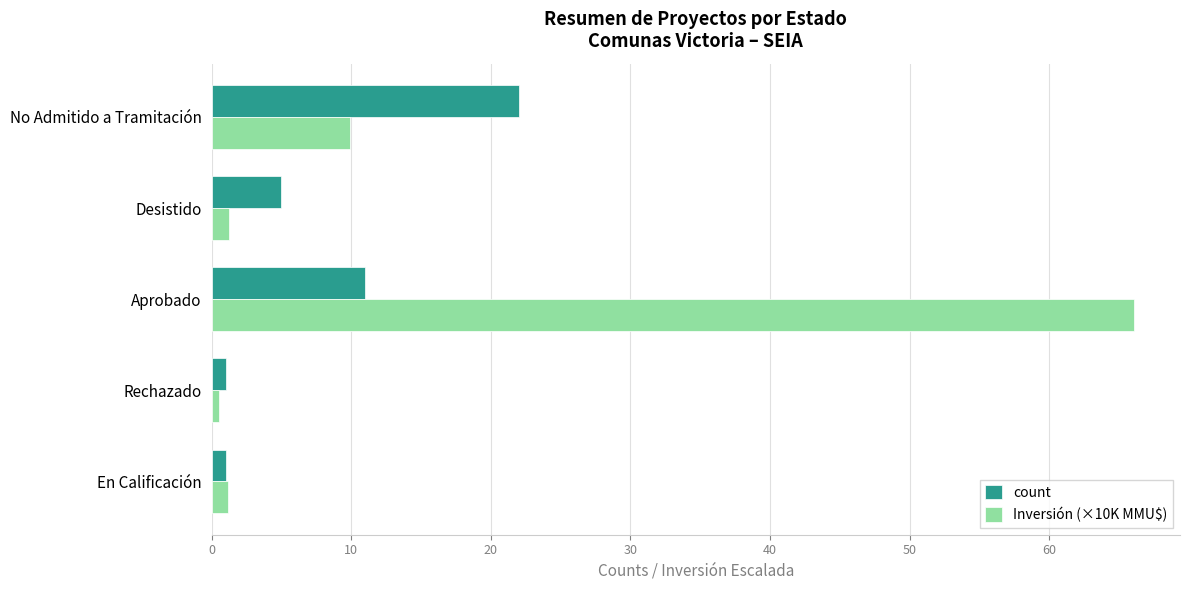

Rank the series by their maximum value, from highest to lowest.

Inversión (×10K MMU$), count